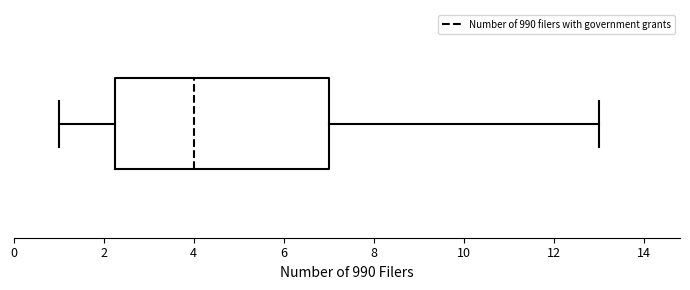

Transcribe this box plot: give where the median line is, the range the box spans, and where the two whiskers end, as read against the x-axis. The values are not printed on the chart, so give them approximately, as read against the axis.

median 4.0, box 2.2 to 7.0, whiskers 1.0 to 13.0